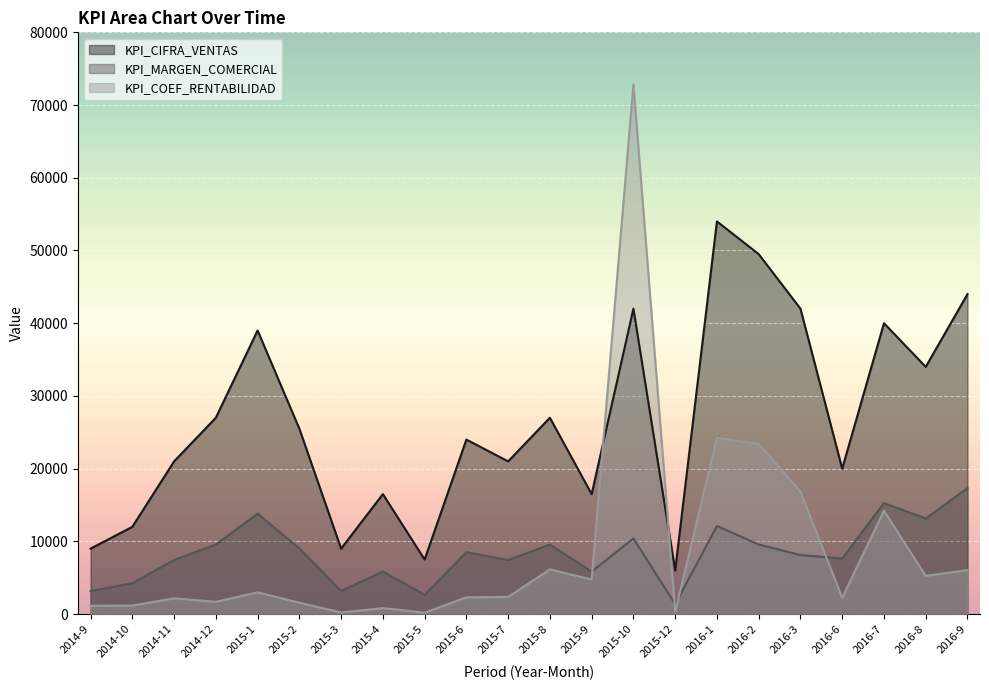

Reading right to left, list all the values displayed in this chart.

KPI_CIFRA_VENTAS: 44000	34000	40000	20000	42000	49500	54000	6000	42000	16500	27000	21000	24000	7500	16500	9000	25500	39000	27000	21000	12000	9000
KPI_MARGEN_COMERCIAL: 17335	13129	15275	7638	8119	9569	12122	1347	10401	5844	9562	7437	8500	2656	5844	3187	9031	13812	9562	7437	4250	3158
KPI_COEF_RENTABILIDAD: 6053	5252	14210	2246	16840	23391	24244	299	72806	4761	6147	2366	2305	191	829	222	1567	2993	1687	2169	1172	1149